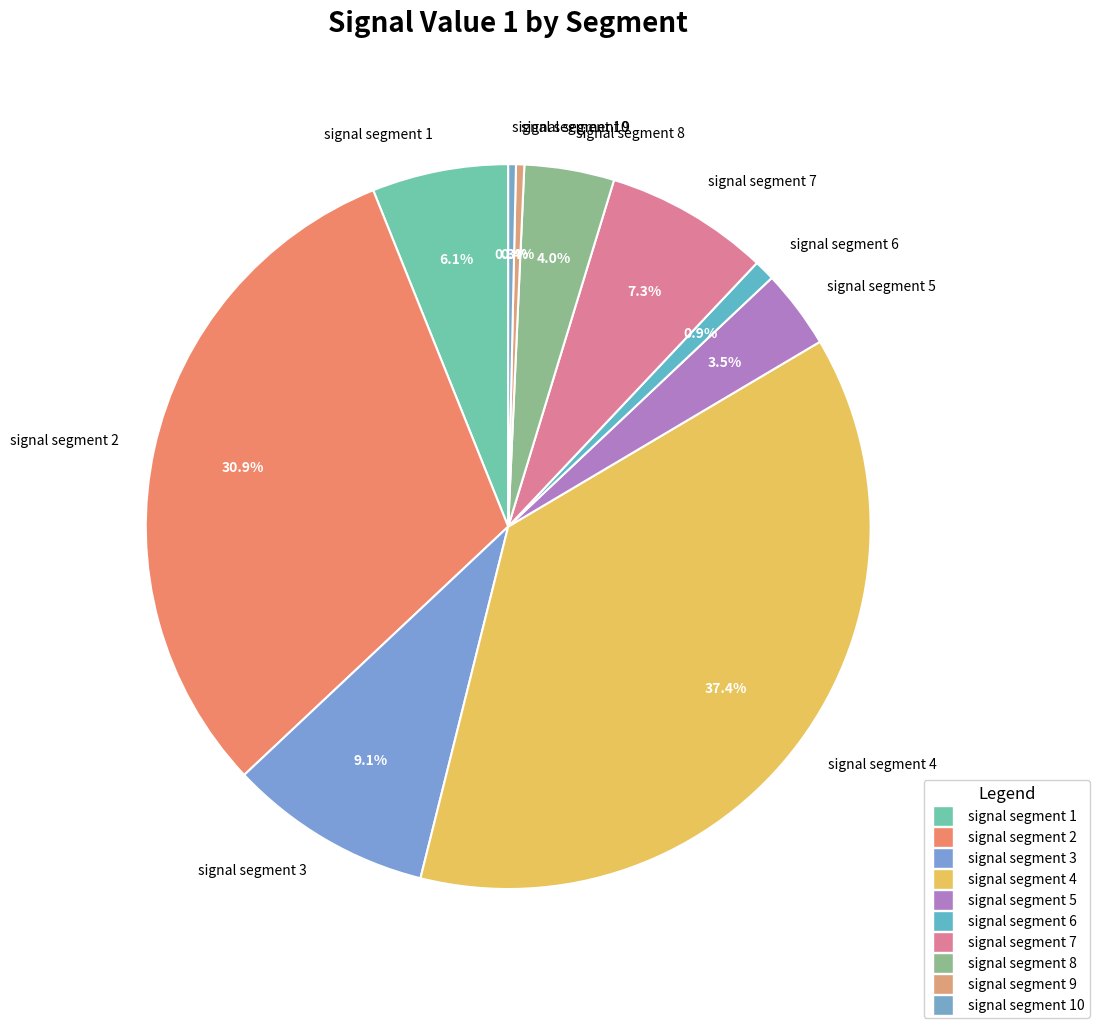

Combined, do signal segment 2 and signal segment 7 account for over 50%?

No